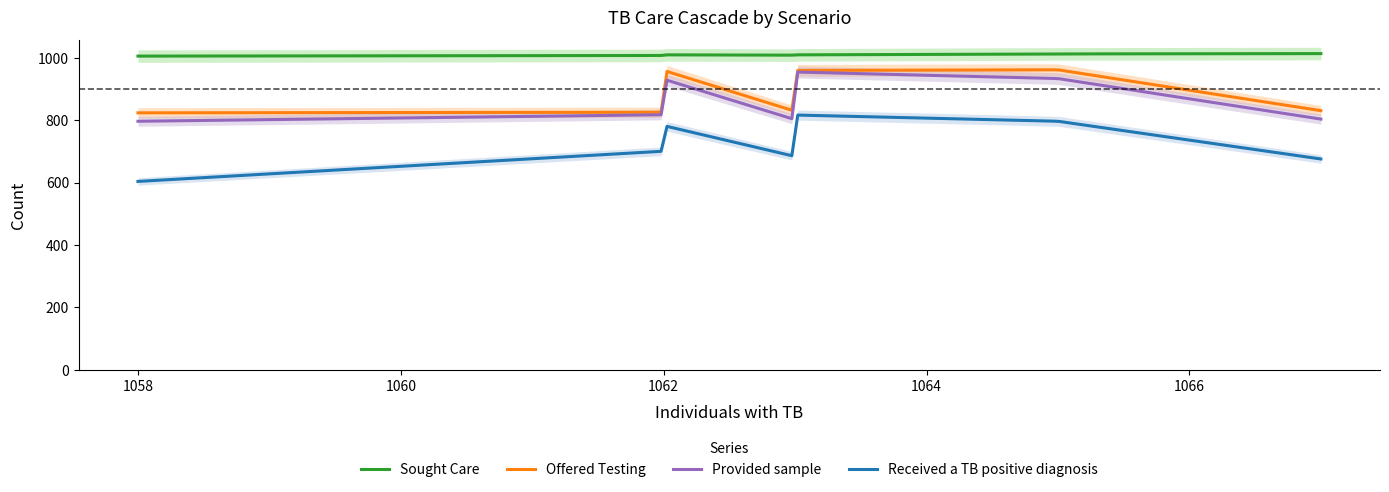

True or false: Provided sample and Sought Care cross at least once.

False